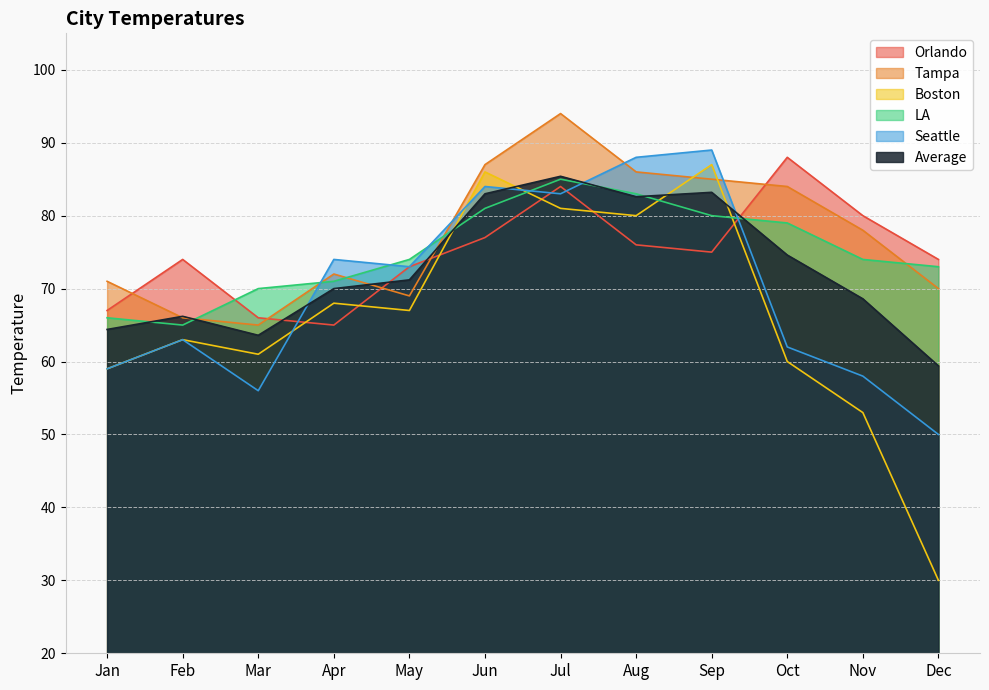

What is the value of the Average point at the 1st from the left?

64.4